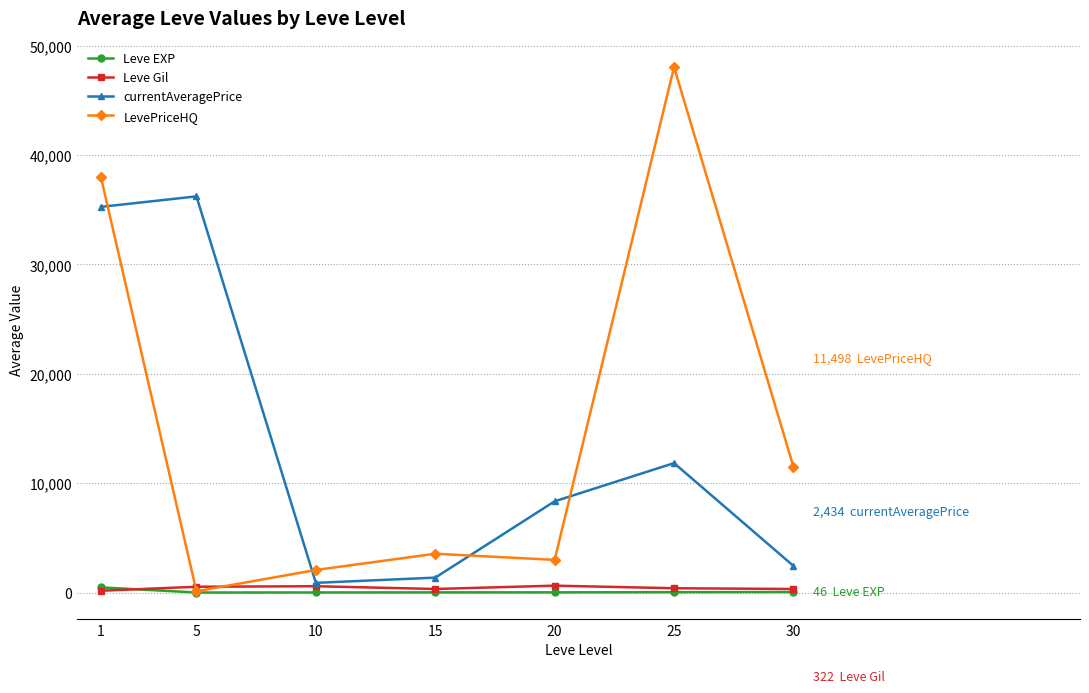

How many times do LevePriceHQ and currentAveragePrice cross each other?

4